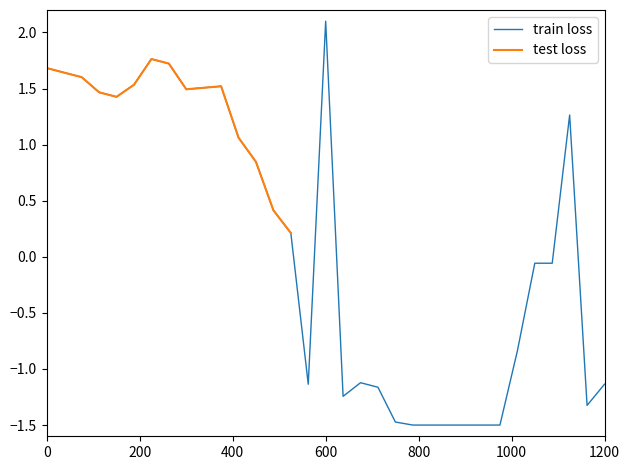

Reading left to right, list all the values displayed in this chart.

1.7	1.6	1.6	1.5	1.4	1.5	1.8	1.7	1.5	1.5	1.5	1.1	0.8	0.4	0.2	-1.1	2.1	-1.2	-1.1	-1.2	-1.5	-1.5	-1.5	-1.5	-1.5	-1.5	-1.5	-0.8	-0.1	-0.1	1.3	-1.3	-1.1